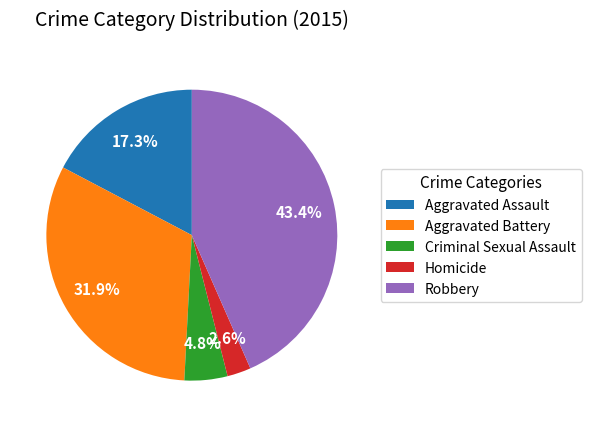

Is there any slice that represents more than half of the pie?

No